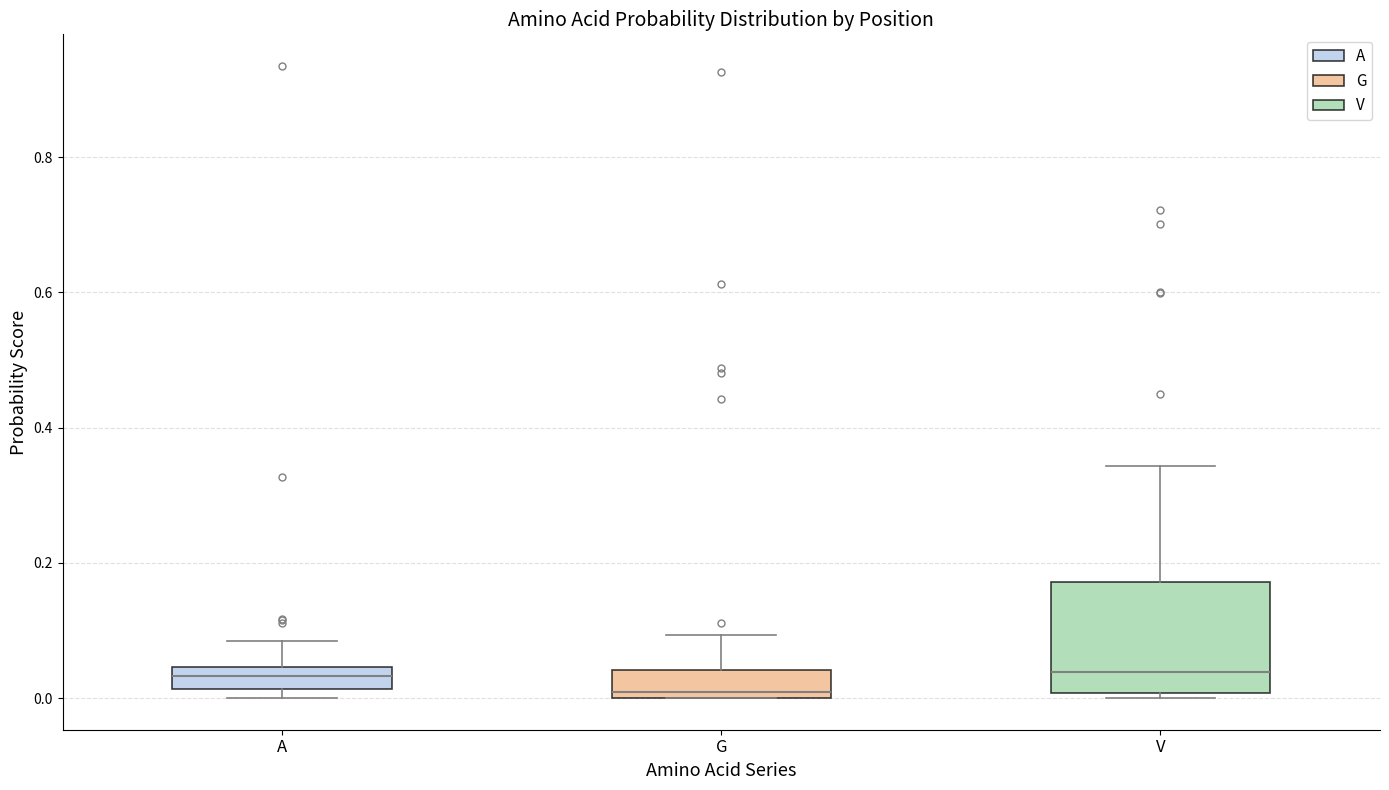

Reading left to right, read every box against the y-axis: the position of its median line, the range the box covers, and the ends of its whiskers. The values are not printed on the chart, so give them approximately, as read against the axis.

A: median 0.04 (inside the box), box 0.02 to 0.04, whiskers 0.00 to 0.08
G: median 0.00 (just above the box's lower edge), box 0.00 to 0.04, whiskers 0.00 to 0.10
V: median 0.04, box 0.00 to 0.18, whiskers 0.00 (just below the box's lower edge) to 0.34